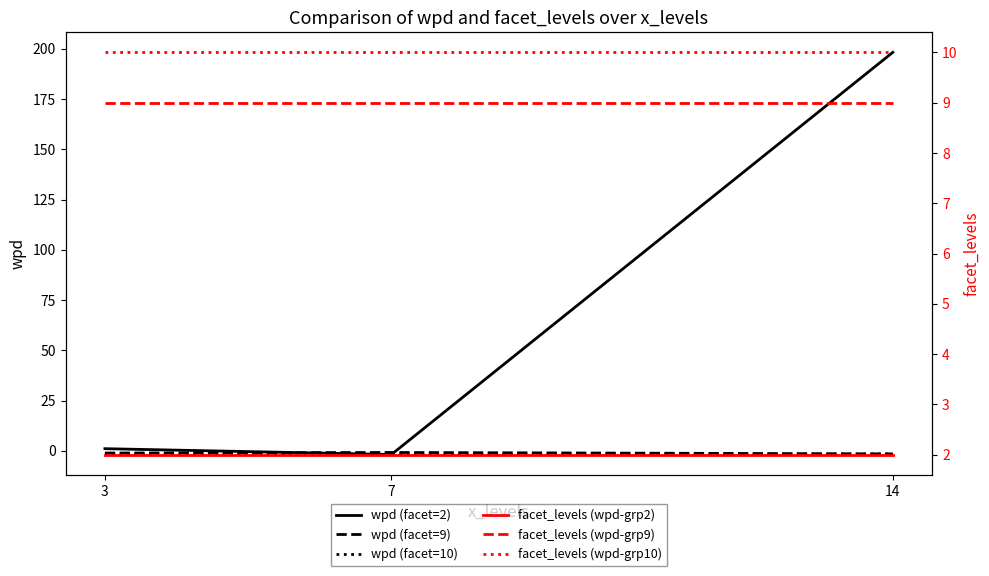

Is the value of wpd (facet=2) at 7 greater than the value of wpd (facet=9) at 14?

No